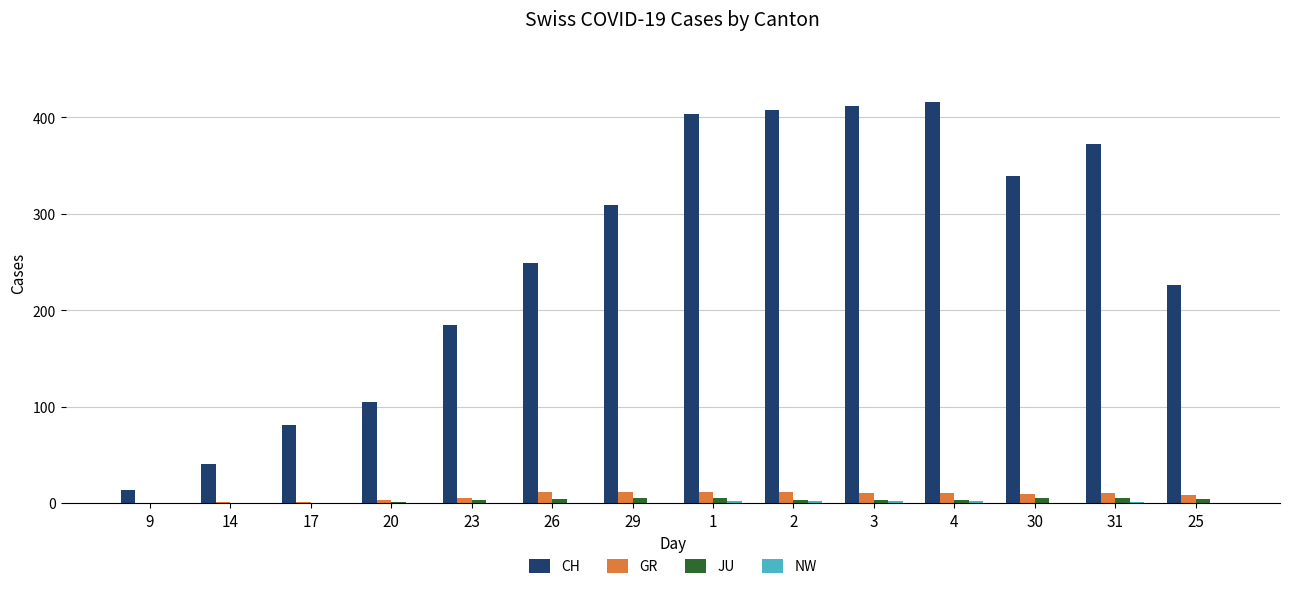

What is the sum of all CH values?

3559